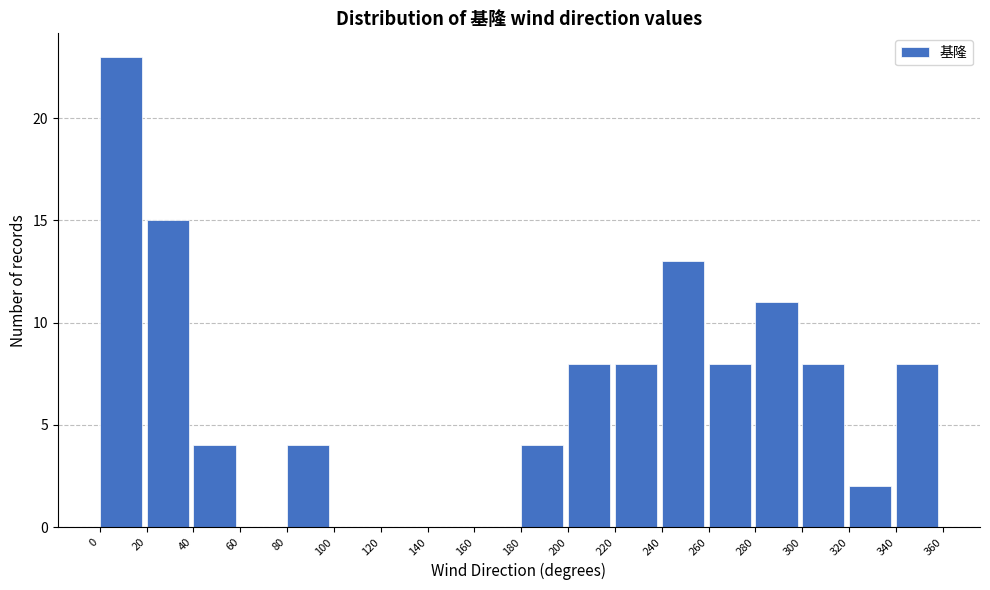

Reading left to right, transcribe this chart: for each bar, give the range it covers on the x-axis and its height. The values are not printed on the chart, so give them approximately, as read against the axis.

0 to 20: 23
20 to 40: 15
40 to 60: 4
60 to 80: 0
80 to 100: 4
100 to 120: 0
120 to 140: 0
140 to 160: 0
160 to 180: 0
180 to 200: 4
200 to 220: 8
220 to 240: 8
240 to 260: 13
260 to 280: 8
280 to 300: 11
300 to 320: 8
320 to 340: 2
340 to 360: 8